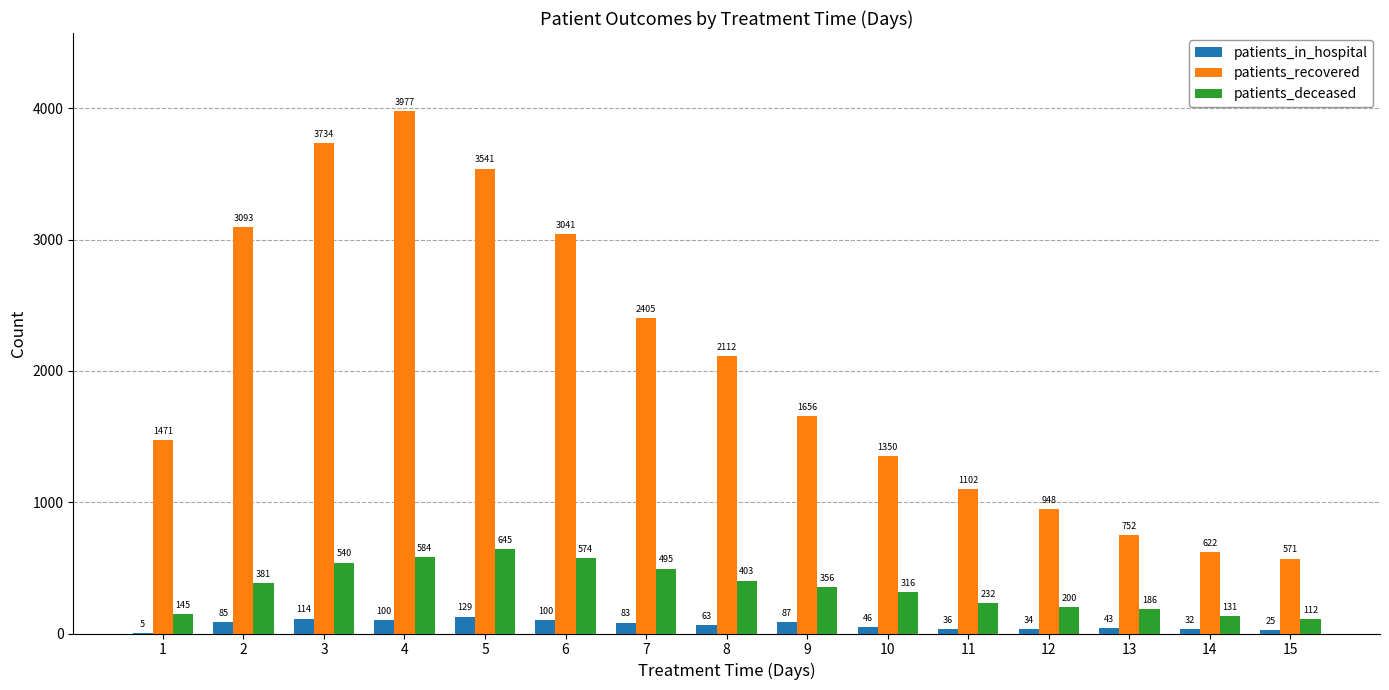

How many data points does each series have?

15